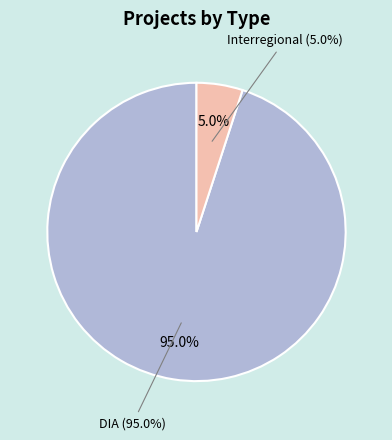

To the nearest percent, what is the average slice percentage?

50%